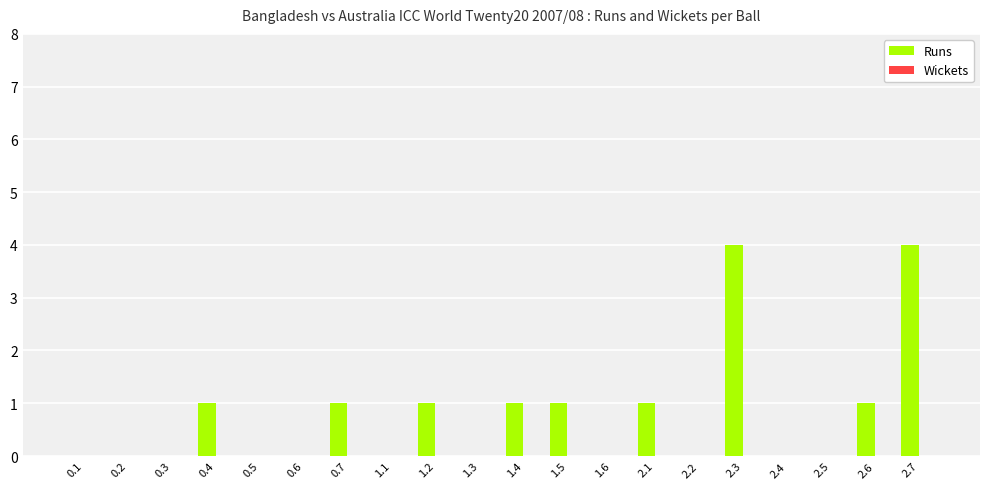

Is it true that the value at 1.2 is 1?

True